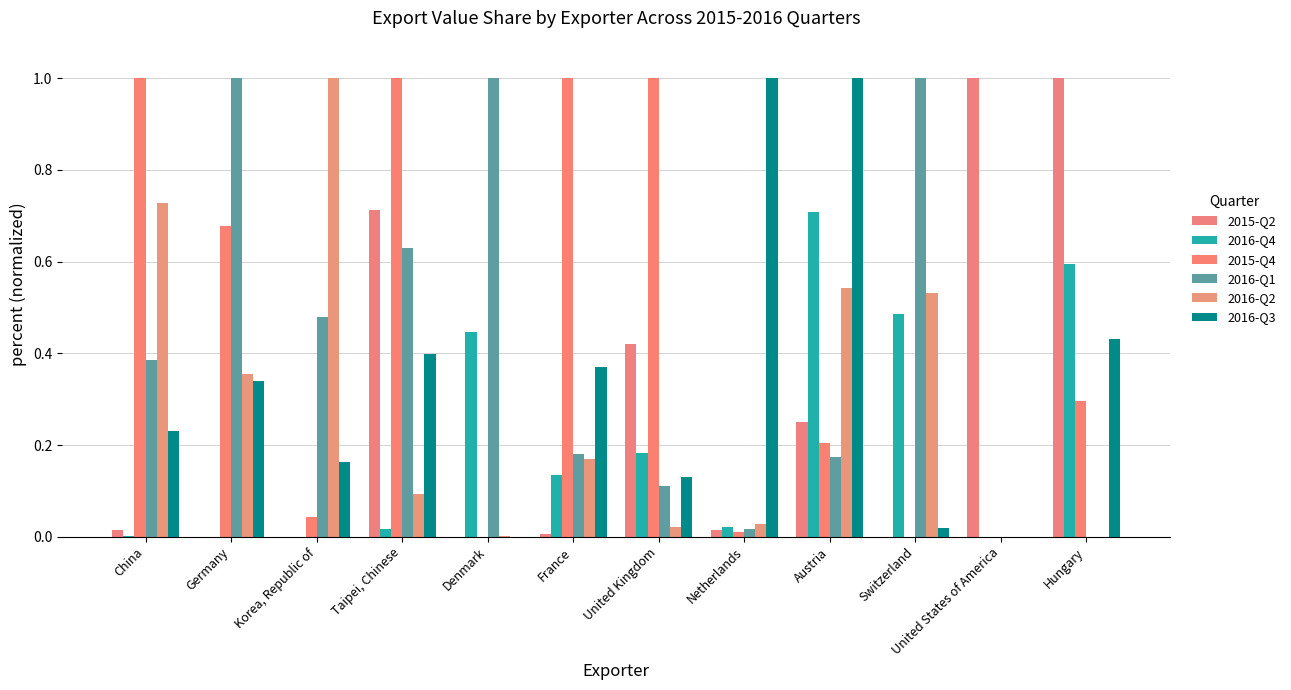

Are the bars grouped side by side (vs. stacked)?

Yes